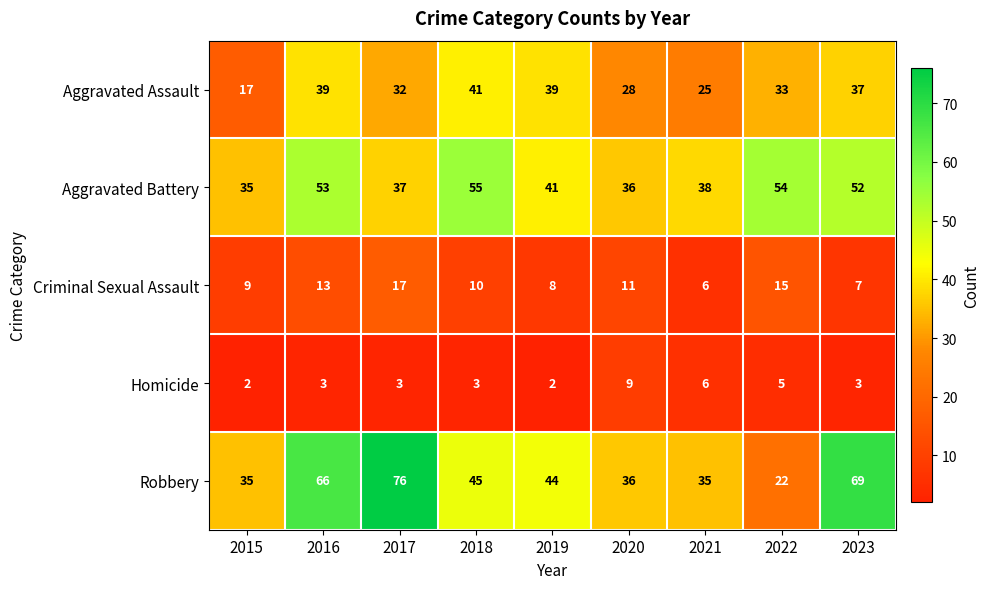

List the series in order of their peak value, highest first.

Robbery, Aggravated Battery, Aggravated Assault, Criminal Sexual Assault, Homicide